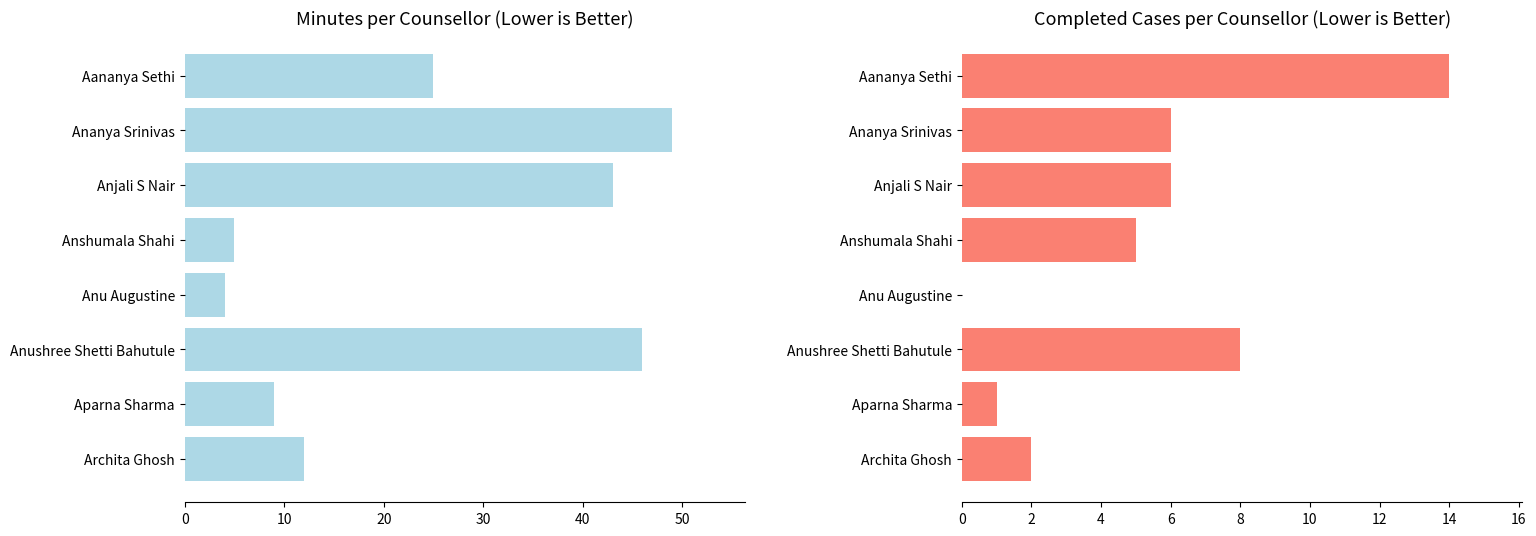

What value does the Completed series have at Anjali S Nair, to the nearest 5?

5